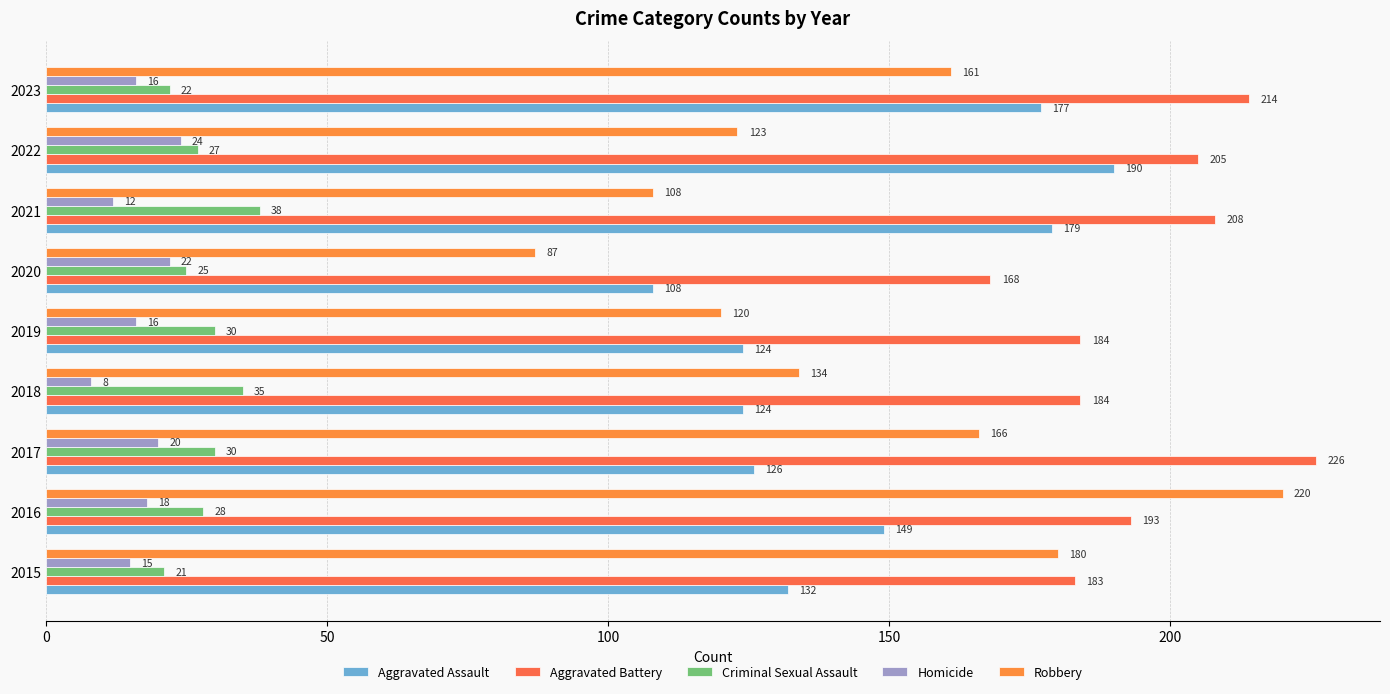

Which series has the largest total across all categories?

Aggravated Battery